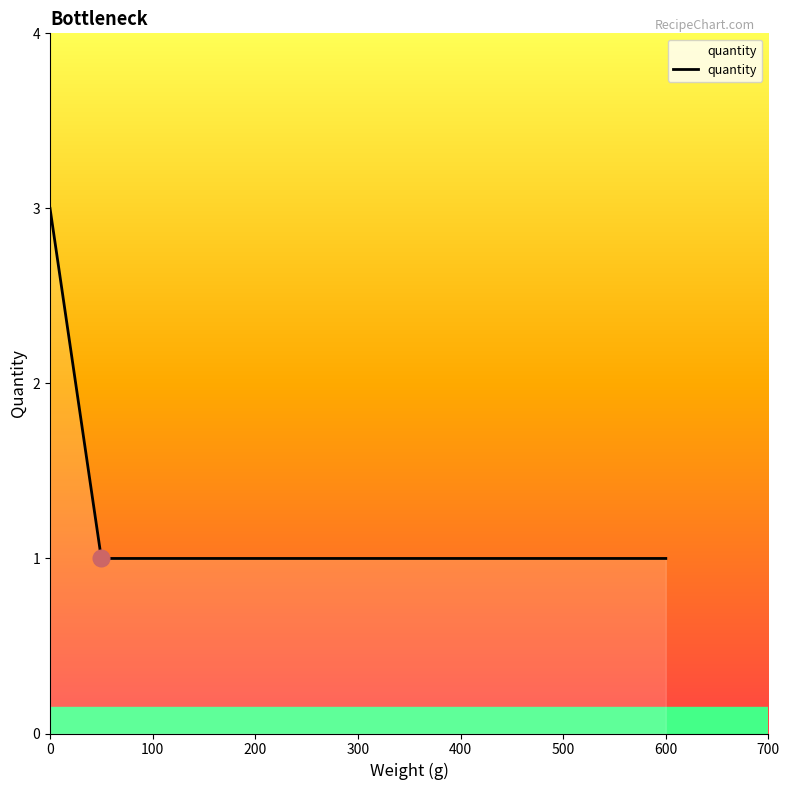

How many lines are shown in the chart?

1